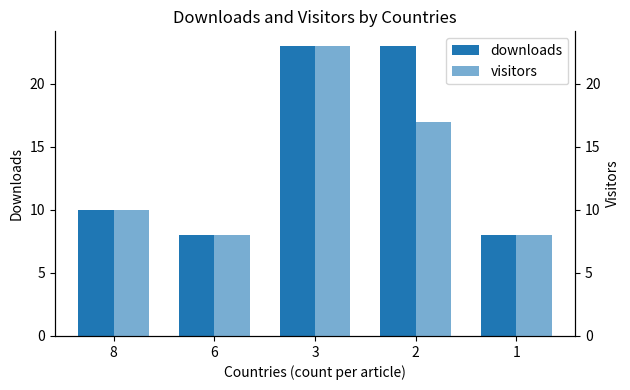

Reading left to right, extract all data points from this chart.

downloads: 10	8	23	23	8
visitors: 10	8	23	17	8